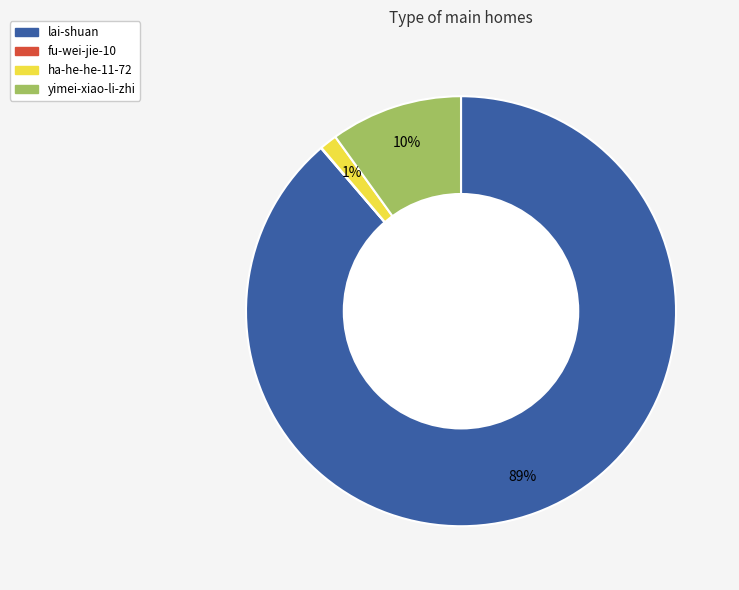

True or false: ha-he-he-11-72 accounts for 13% of the total.

False